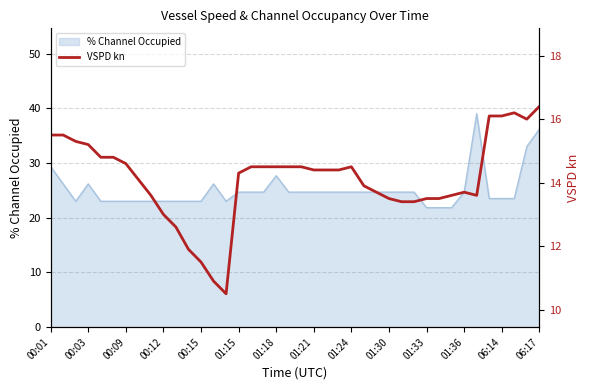

What value does the data have at 28?

13.4